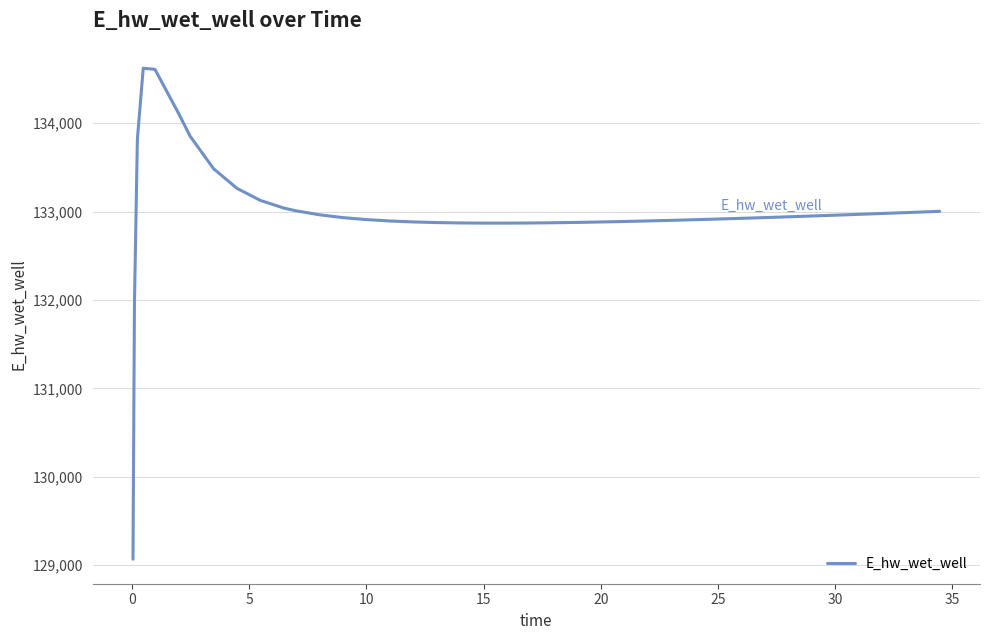

What is the difference between the maximum and minimum values?

5553.4